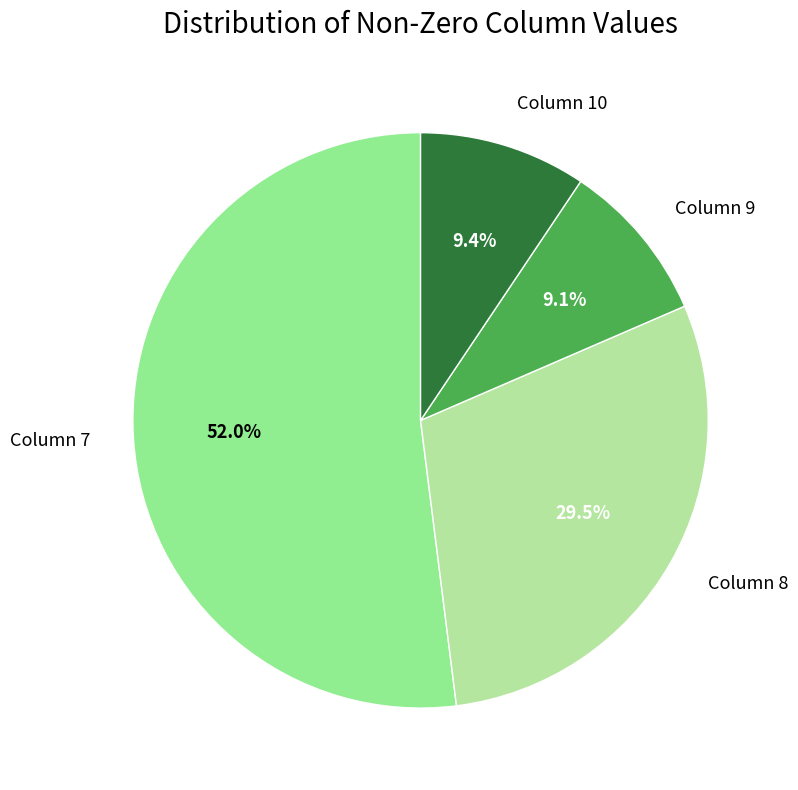

How many slices are in this pie chart?

4